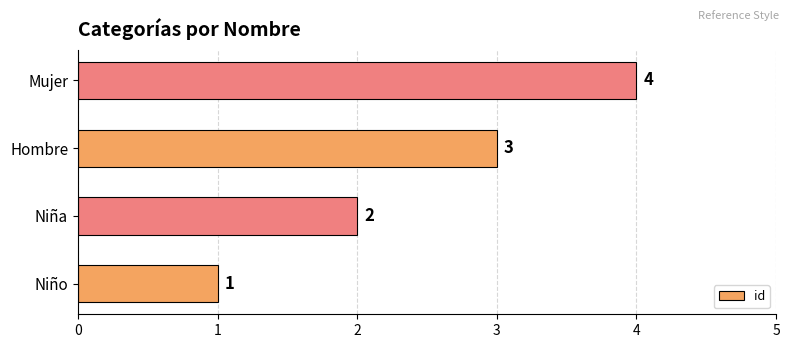

List the labels in order of value, largest first.

Mujer, Hombre, Niña, Niño